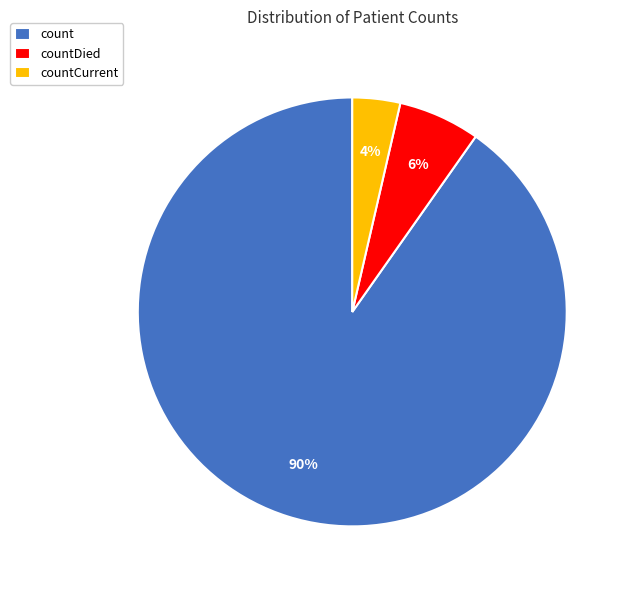

To the nearest percent, what percentage of the pie is countCurrent?

4%